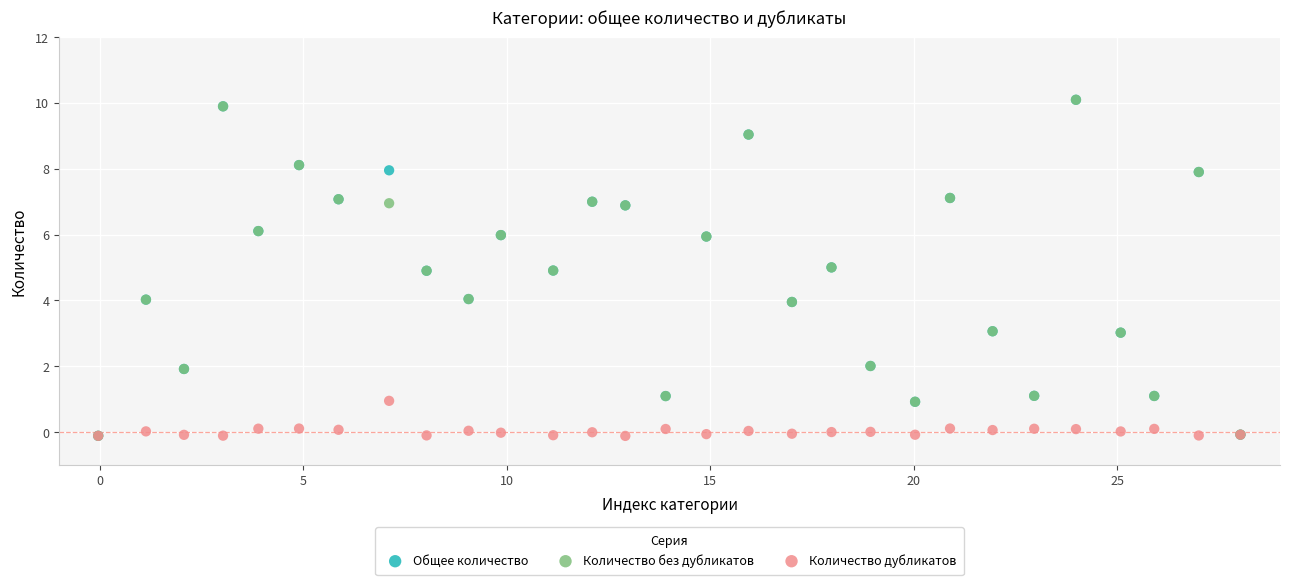

What are all the series names shown in the legend?

Общее количество, Количество без дубликатов, Количество дубликатов